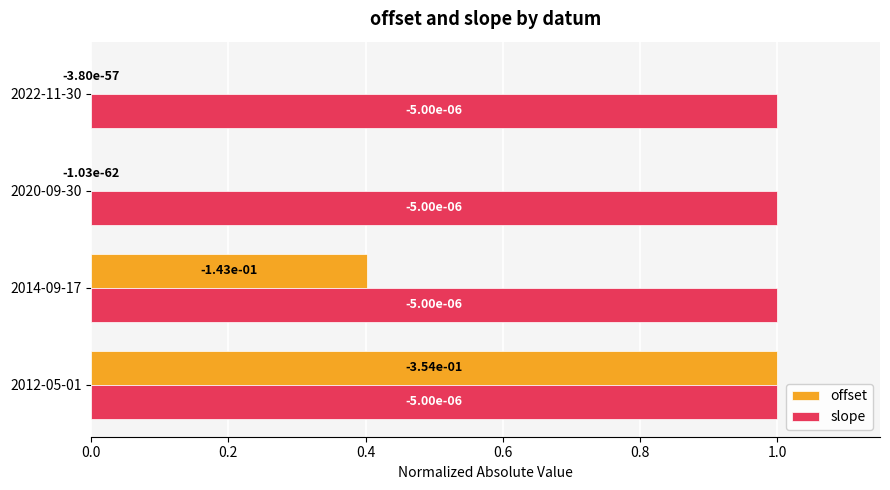

The slope series shows 1.0 at 2022-11-30. True or false?

True